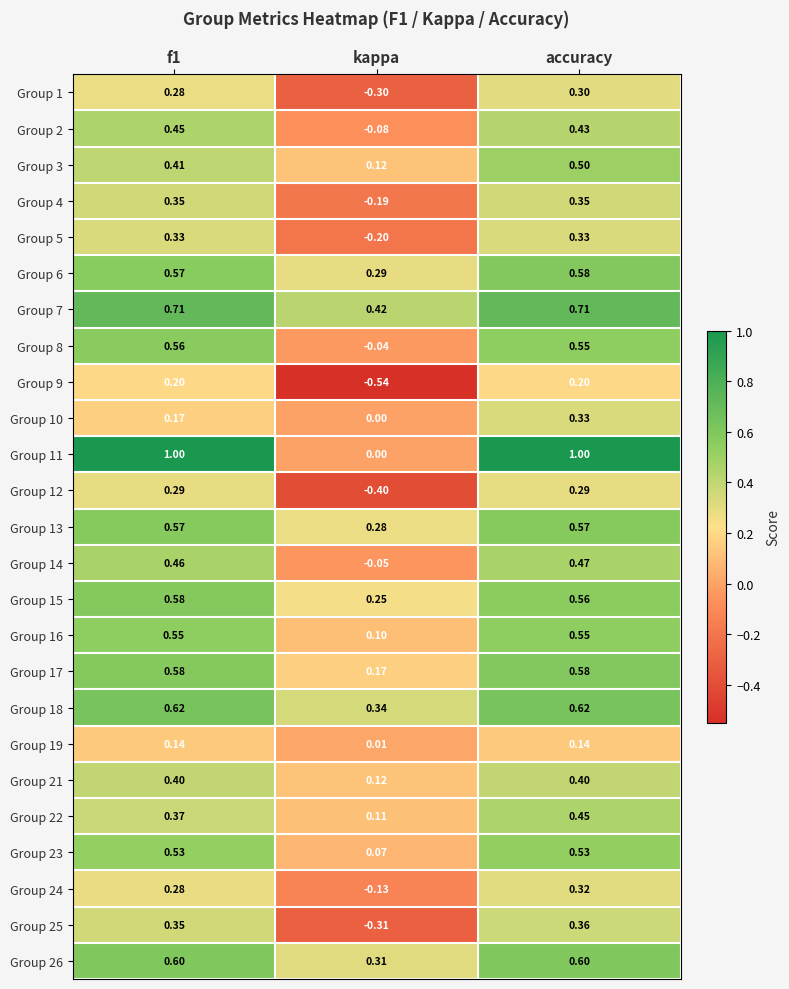

At which category is the sum across all series the highest?

accuracy